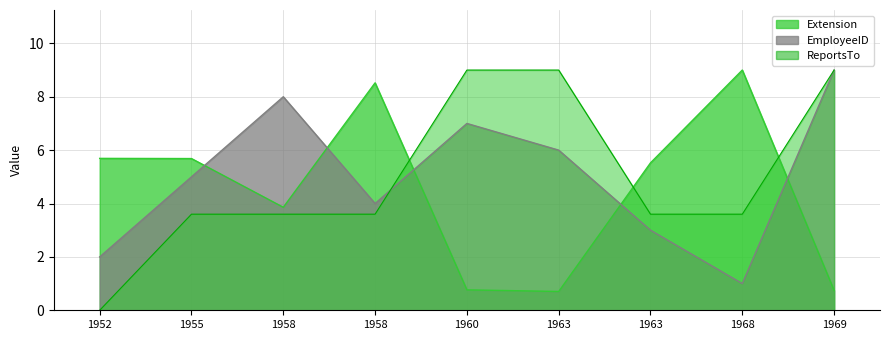

At 1955, list the series in order from smallest to largest.

ReportsTo, EmployeeID, Extension